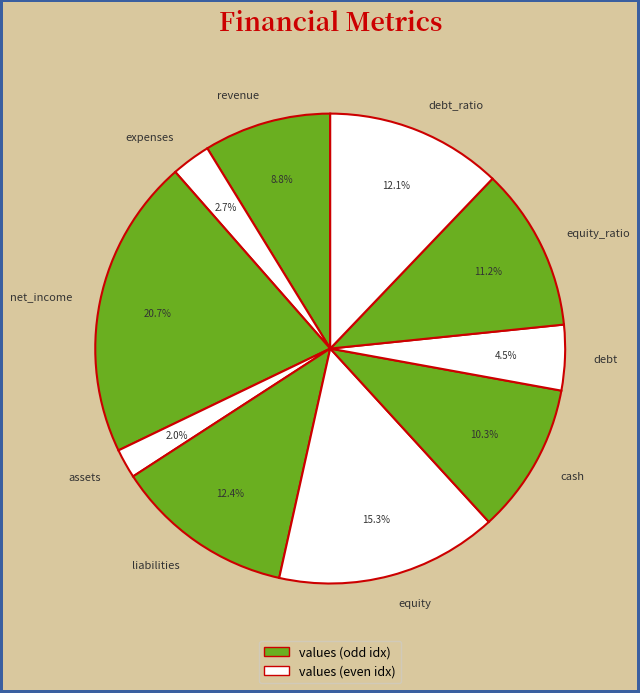

To the nearest percent, what is the difference between the largest and smallest slice percentages?

19%